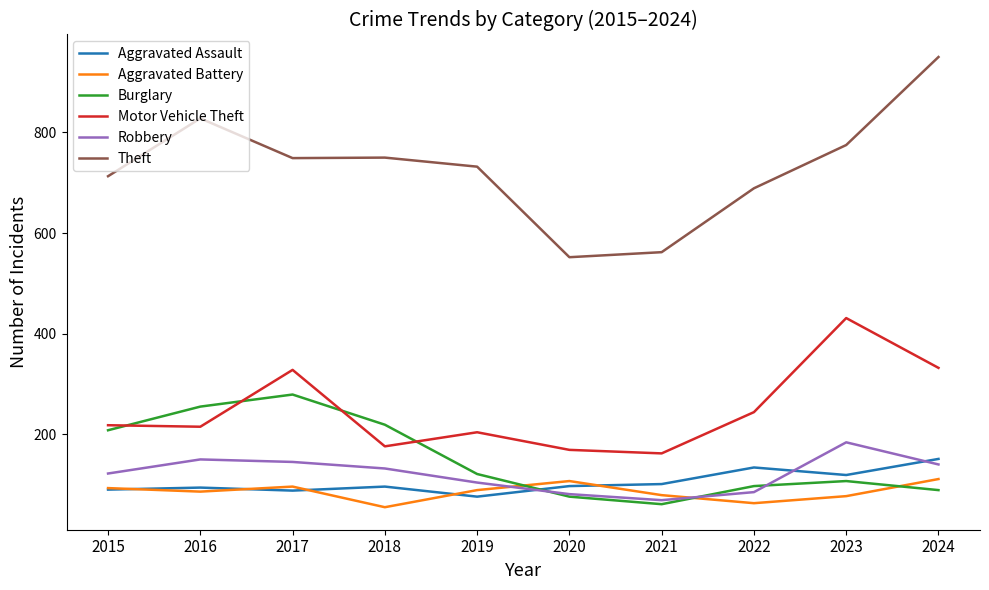

Is it true that Motor Vehicle Theft equals 162 at 2021?

True